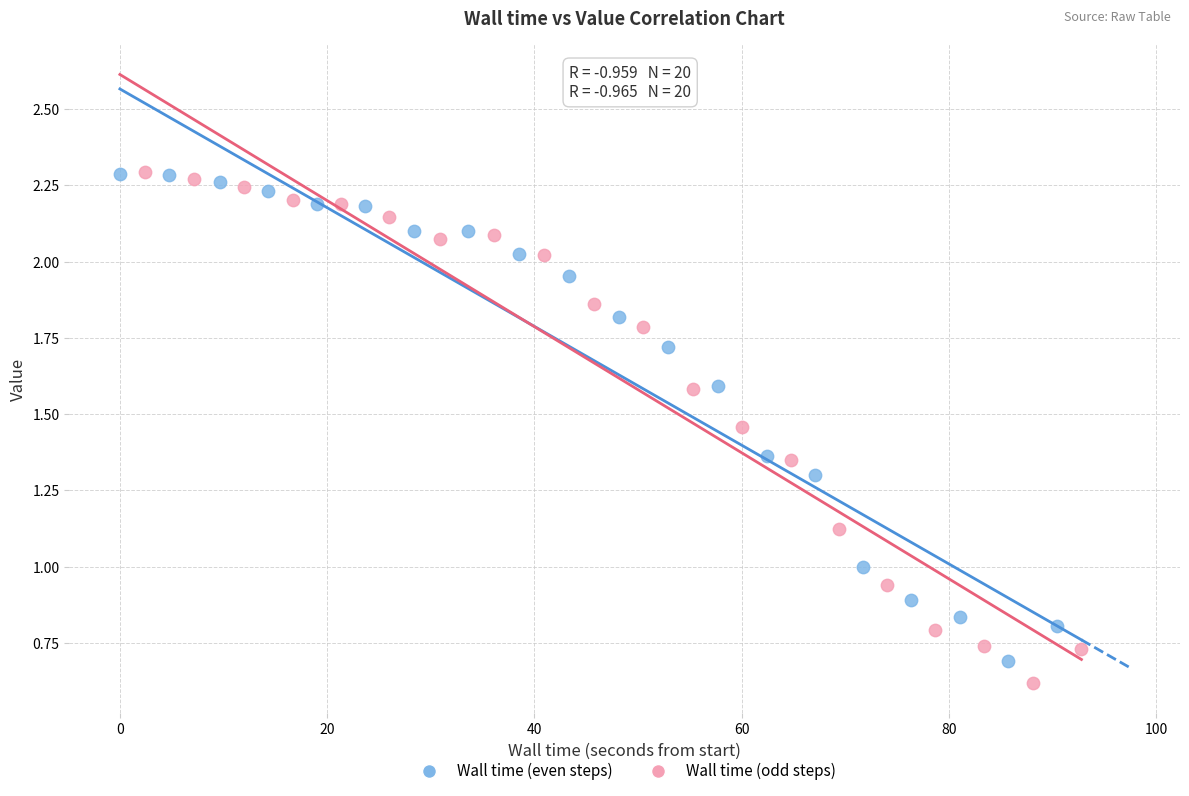

Which series has the largest Y range (max minus min)?

Wall time (odd steps)